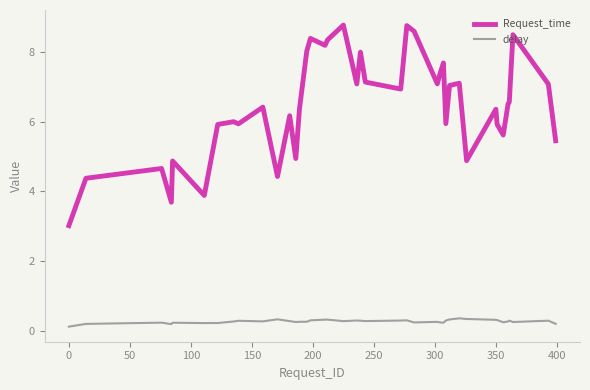

Which series has the largest total across all categories?

Request_time